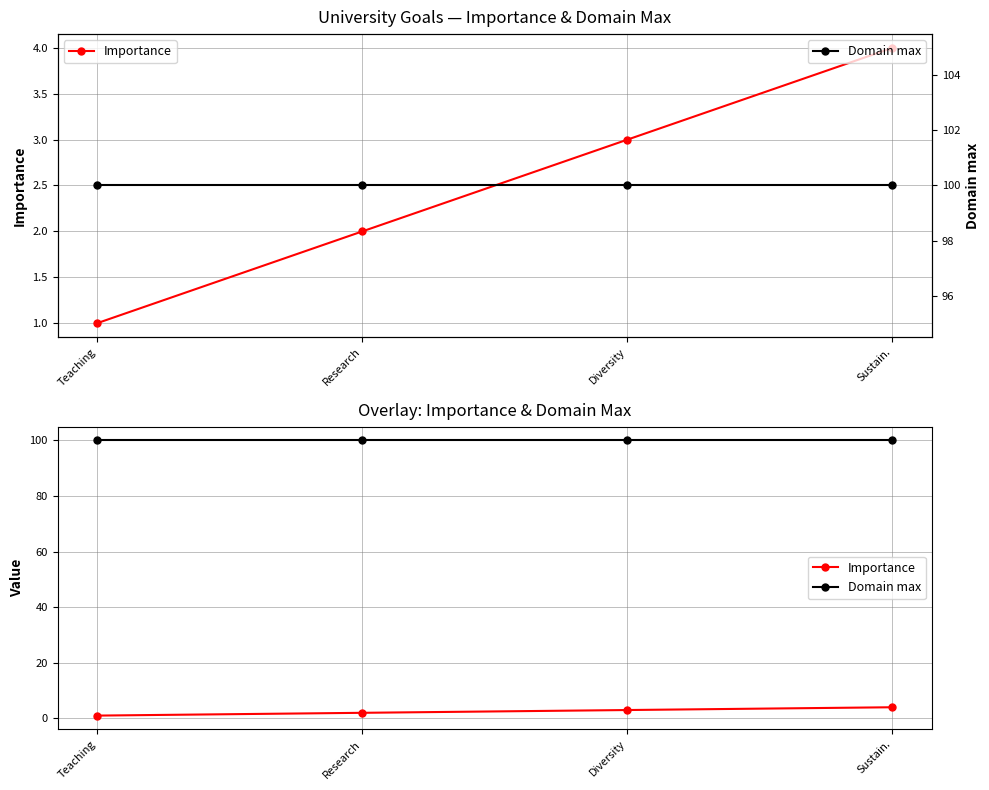

True or false: Importance and Domain max cross at least once.

False